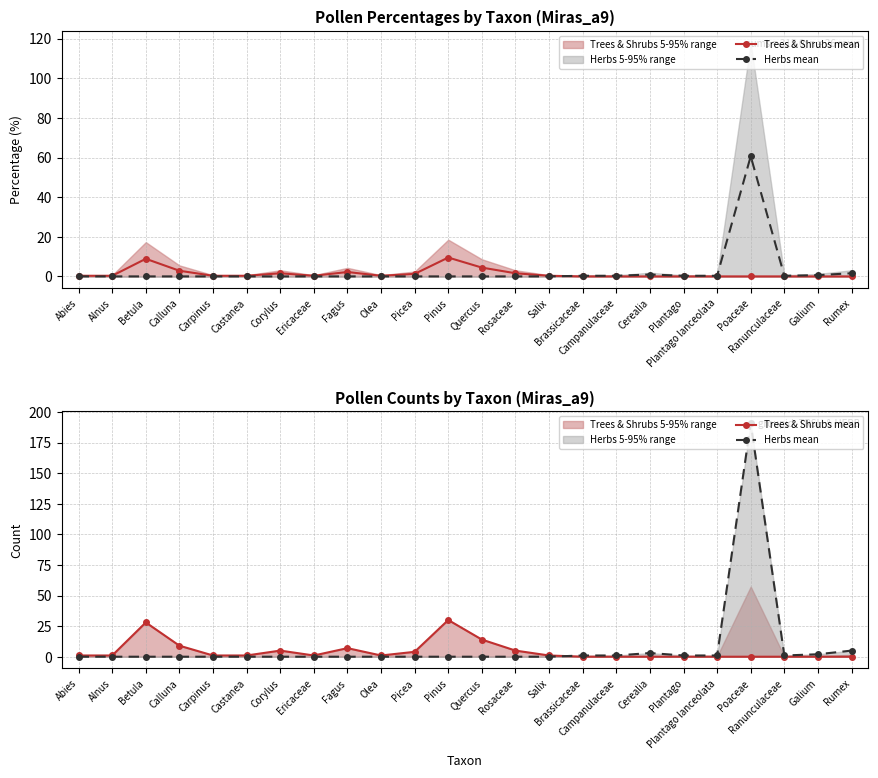

How many lines are shown in the chart?

2